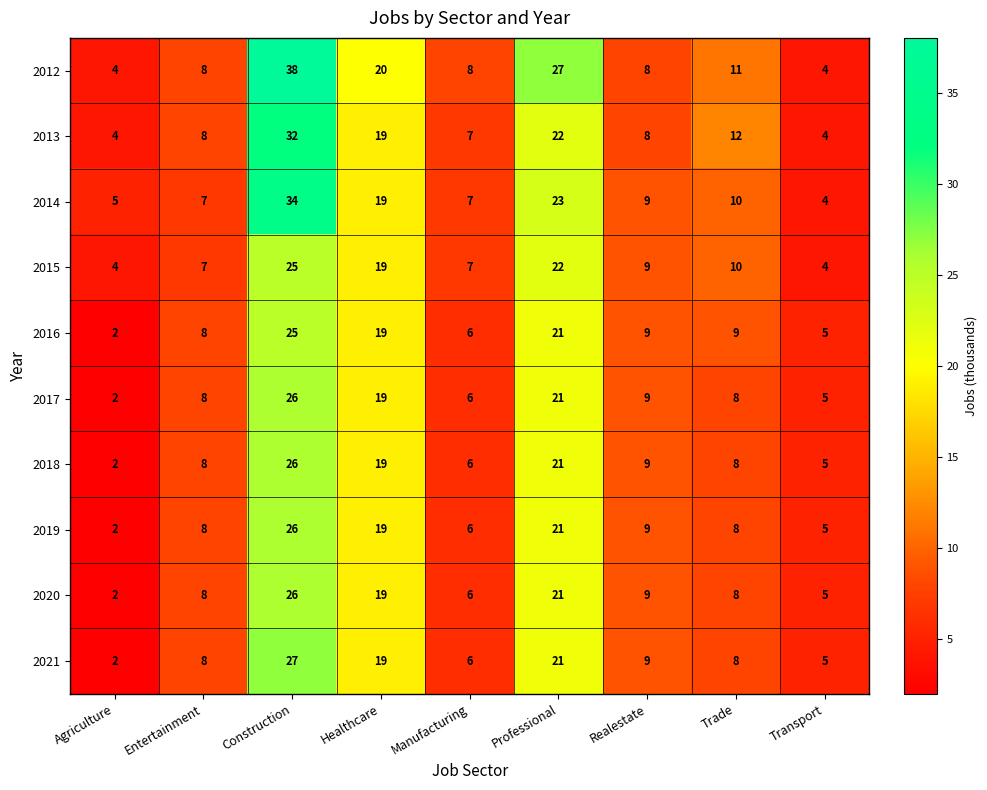

Is it true that 2014 equals 3 at Agriculture?

False